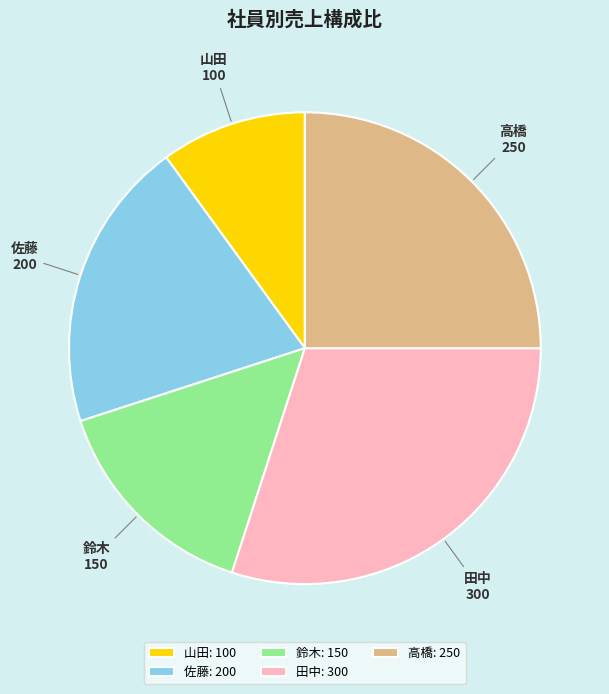

Between 田中 and 山田, which is larger?

田中